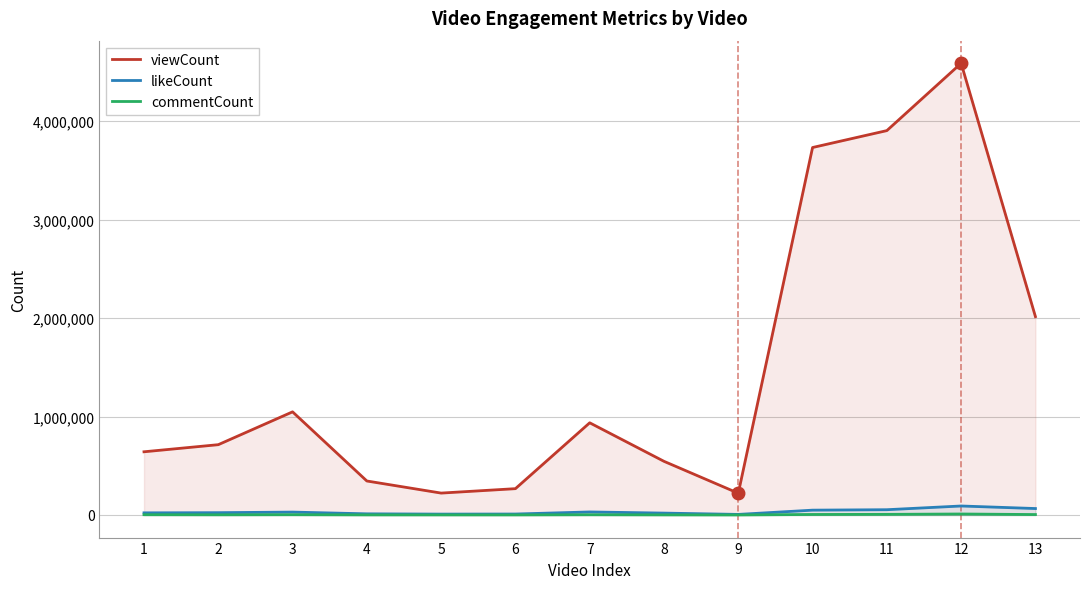

How many data points in viewCount are above 714349?

6